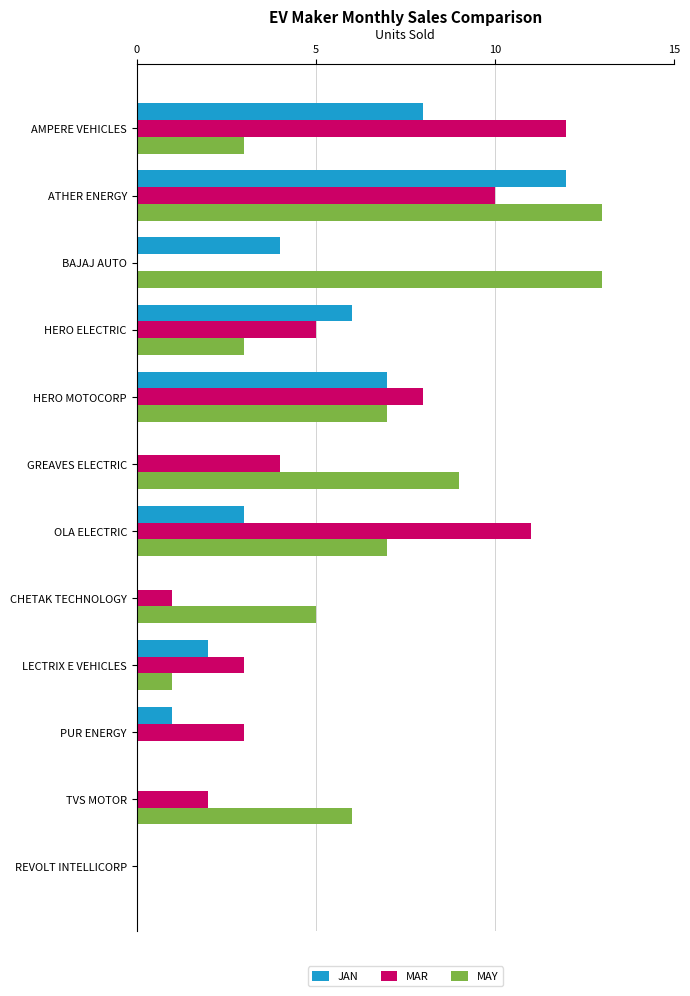

True or false: JAN has a value of 1 at PUR ENERGY.

True